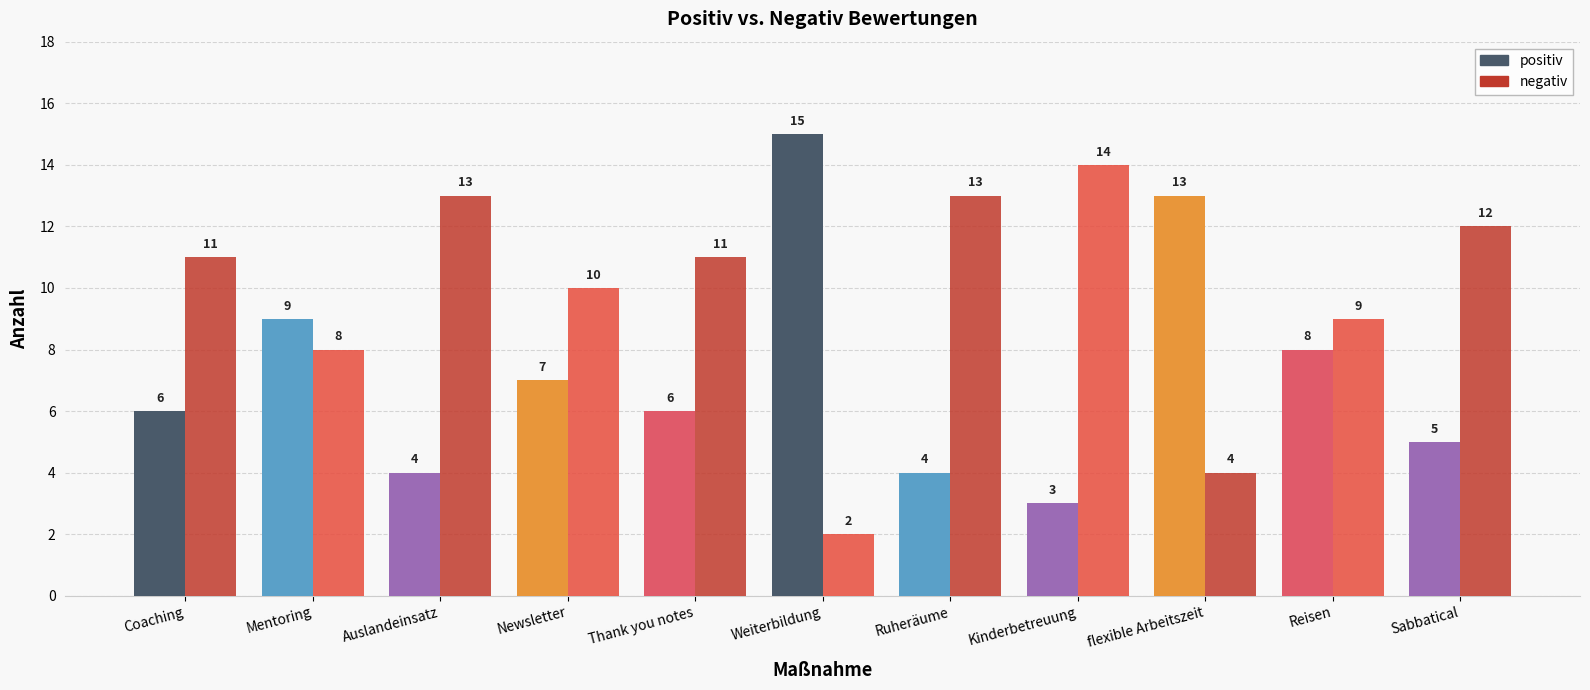

How many groups of bars are there?

11